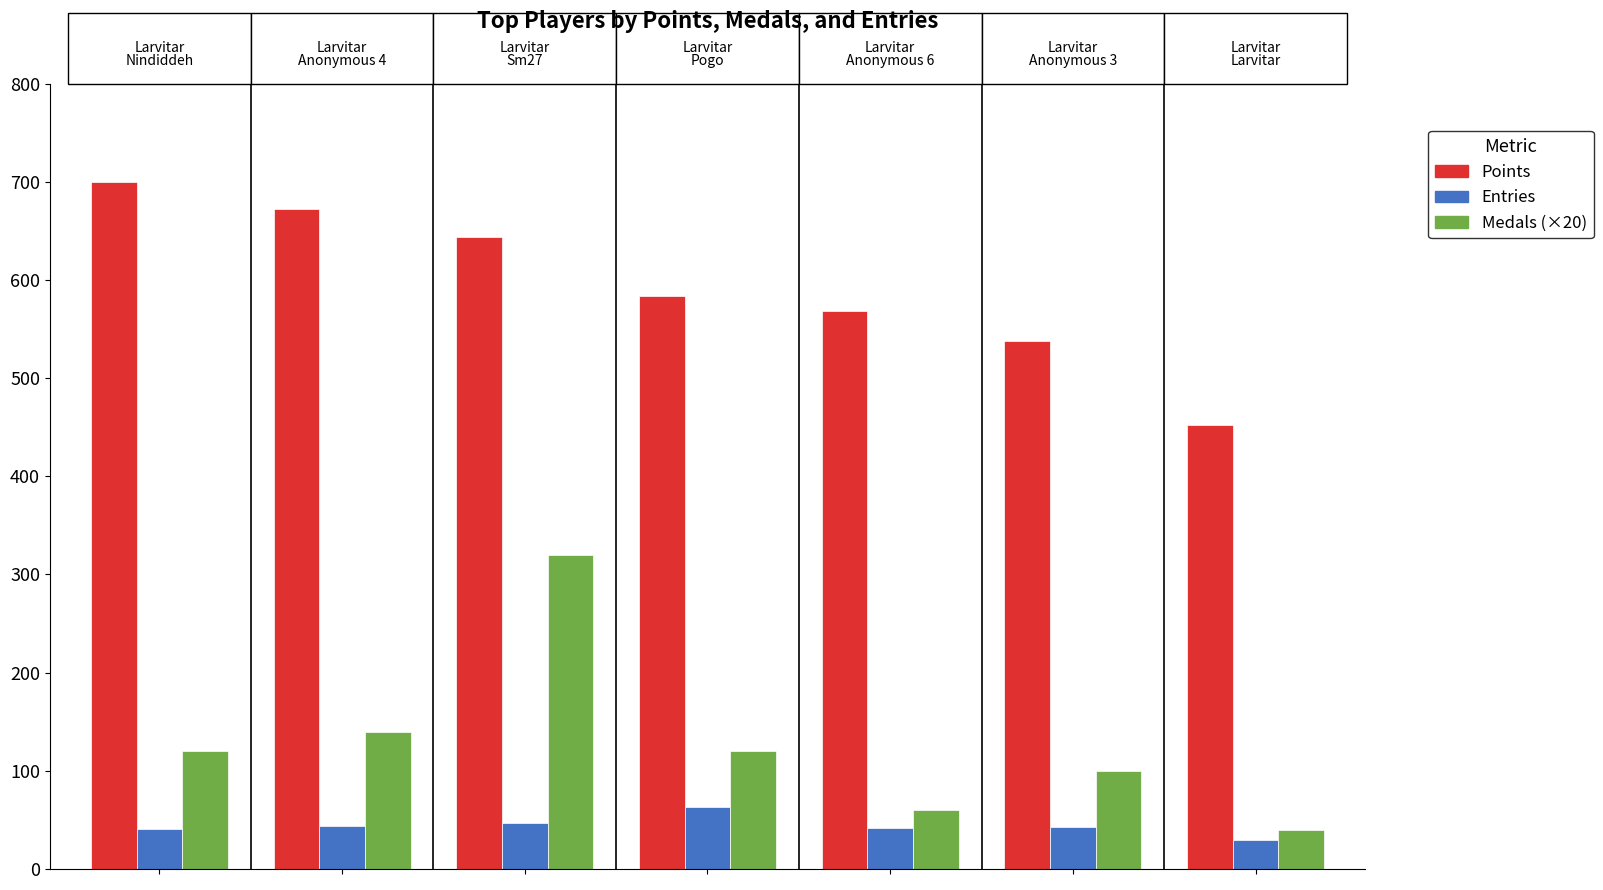

What is the minimum value for Medals (×20)?

40